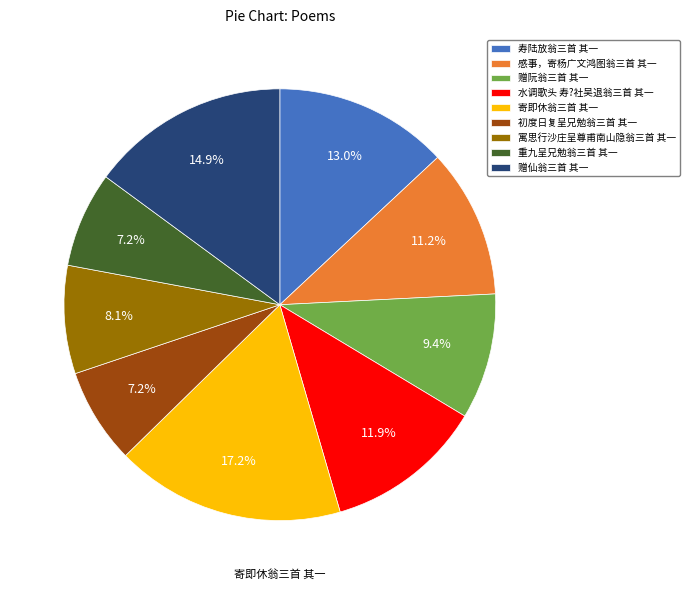

Does 寄即休翁三首 其一 account for over 50% of the chart?

No